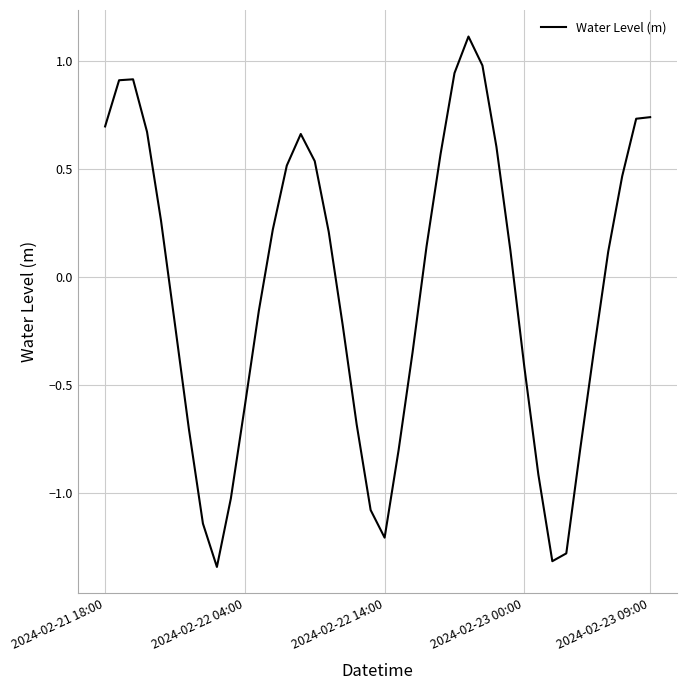

What is the greatest value displayed?

1.1